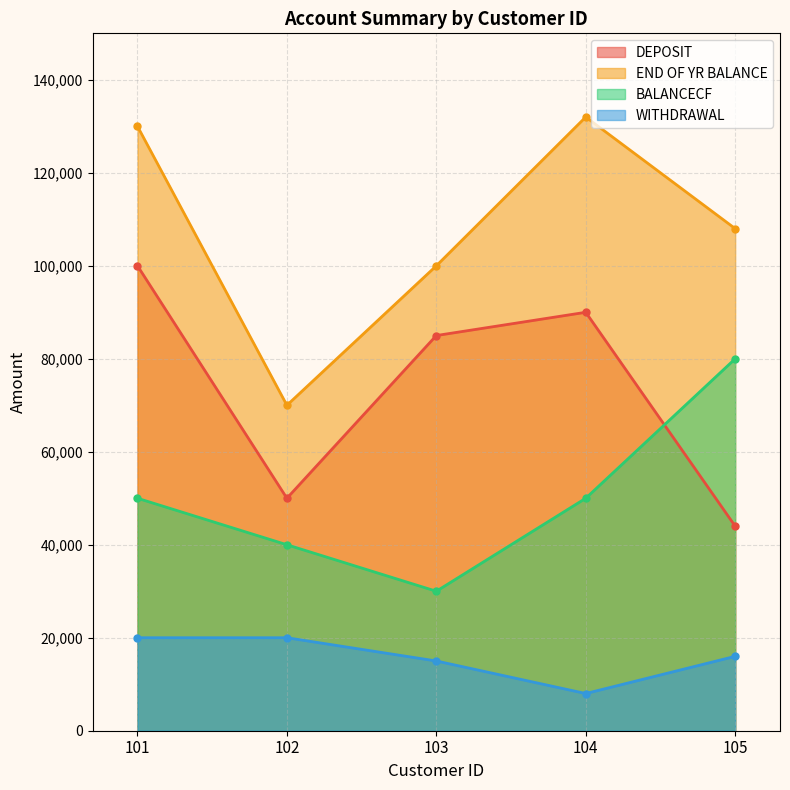

What is the approximate value of END OF YR BALANCE at 105, to the nearest 100?

108000